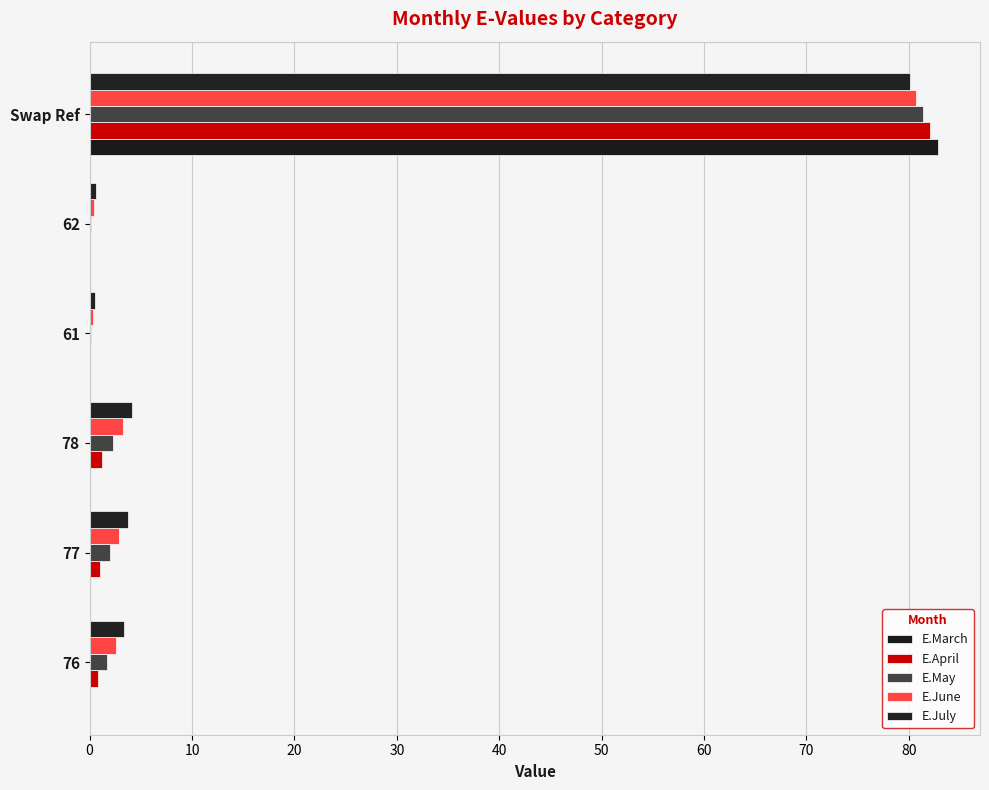

What is the value of the E.May bar at the 1st from the left?

1.7